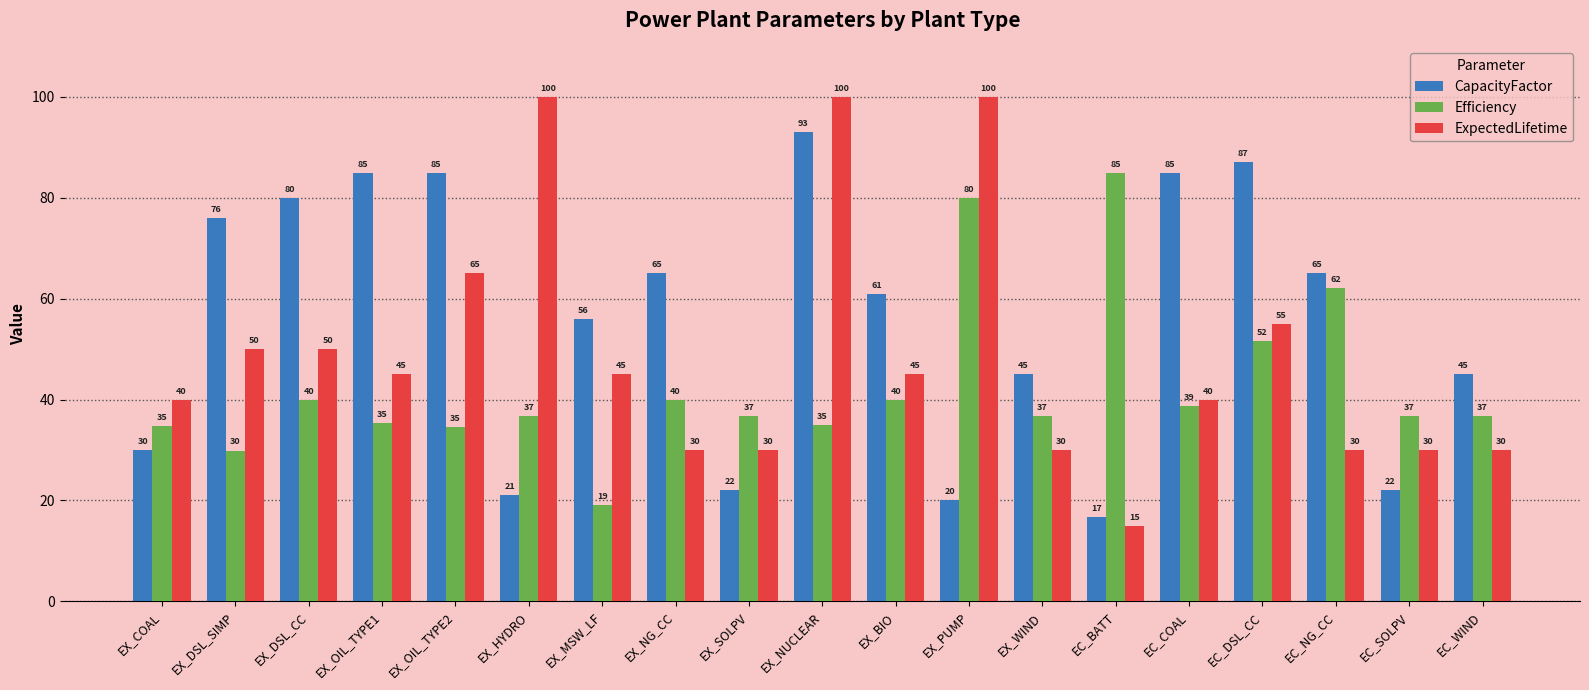

Where does the ExpectedLifetime series first go above 45?

EX_DSL_SIMP